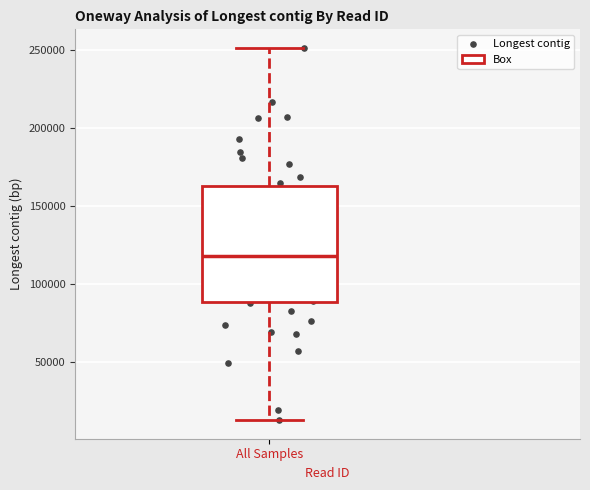

Read this box plot against the y-axis: the position of the median line, the range covered by the box, and the ends of both whiskers. The values are not printed on the chart, so give them approximately, as read against the axis.

median 120000, box 90000 to 165000, whiskers 15000 to 250000